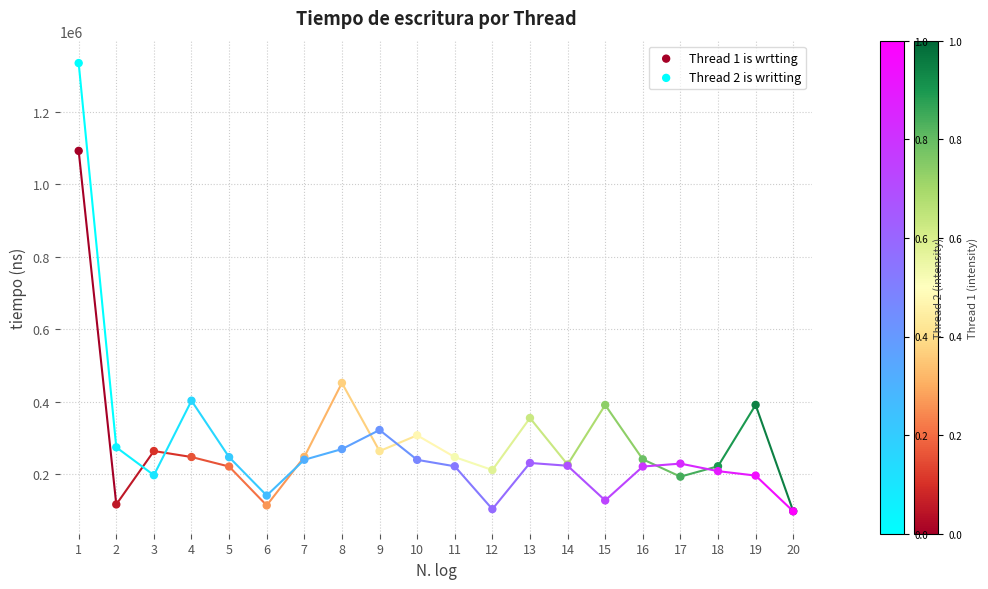

What are all the series names shown in the legend?

Thread 1 is wrtting, Thread 2 is writting